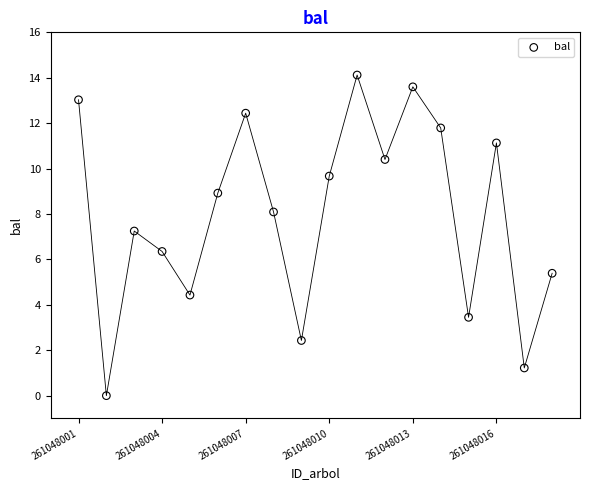

What is the range of Y values (max minus min)?

14.1